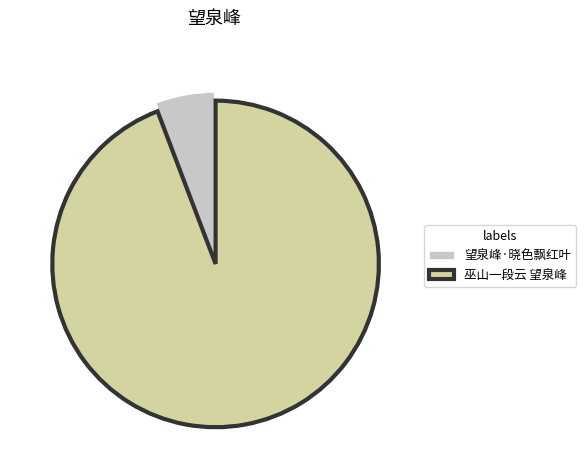

Count the number of slices in the pie.

2